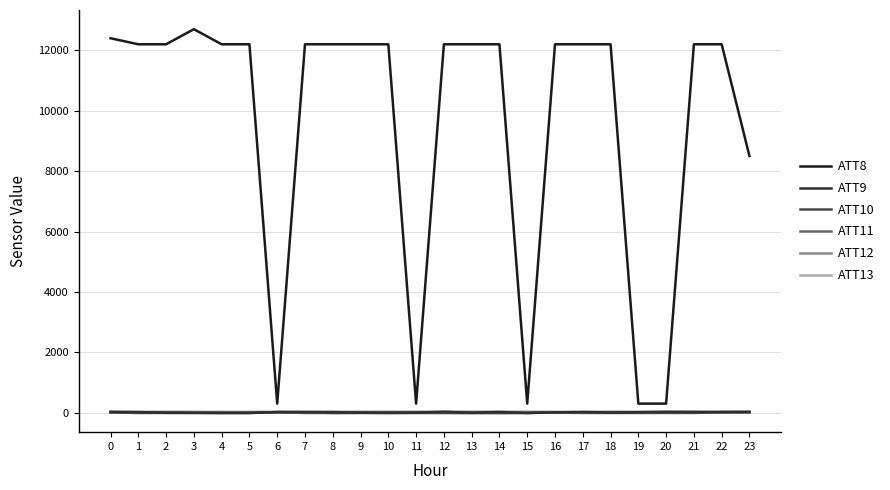

What is the difference between the ATT13 values at 16 and 0?

0.2